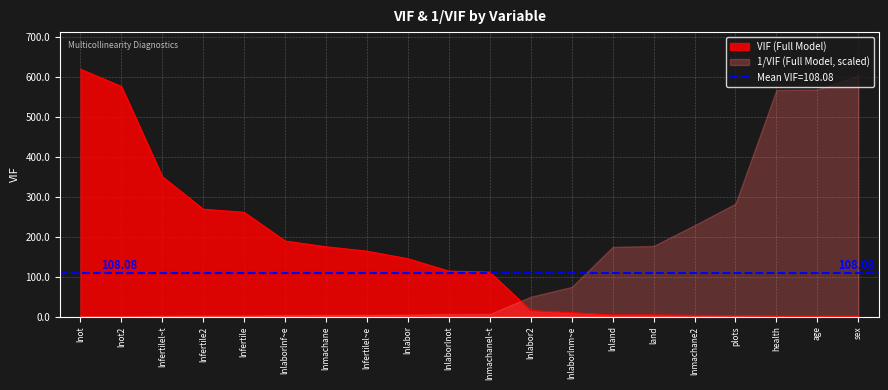

Which label corresponds to the largest value in the chart?

lnot